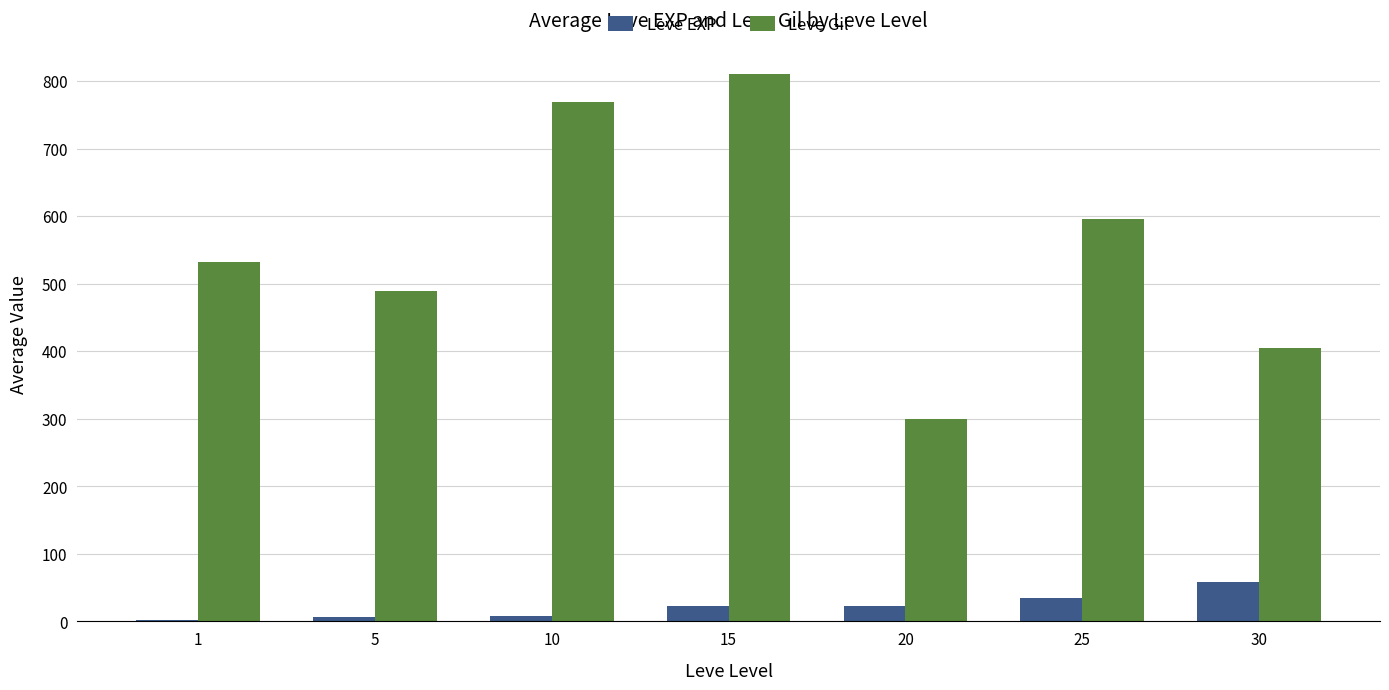

How many values in the Leve EXP series exceed 22?

4